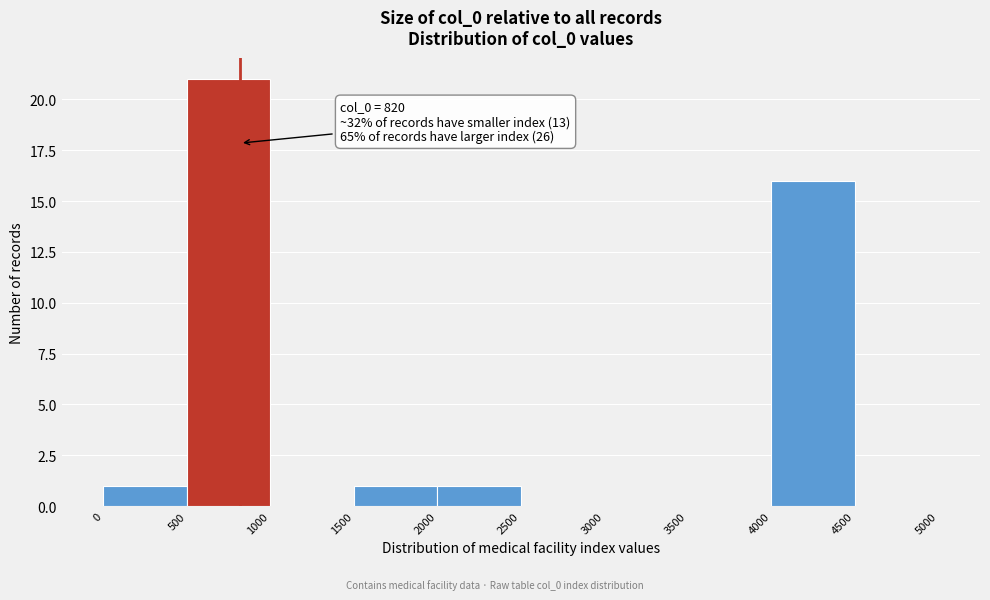

Over which range of the x-axis is the bar tallest?

500 to 1000